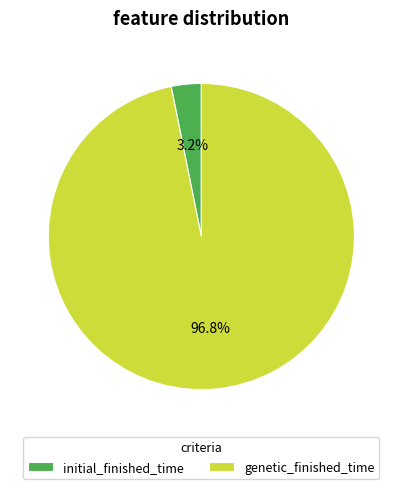

What percentage is the initial_finished_time slice, to the nearest percent?

3%